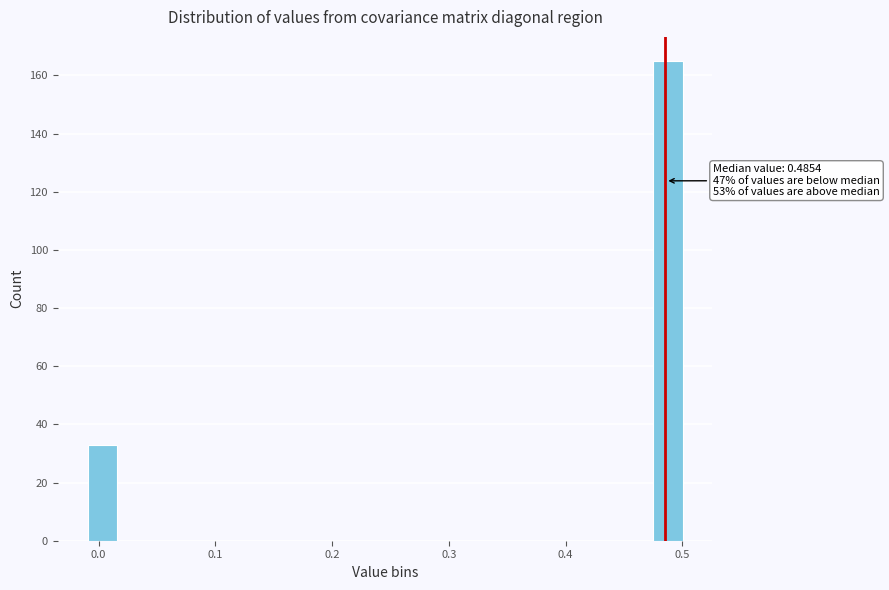

Read against the x-axis, roughly where is the centre of the tallest bar?

0.49